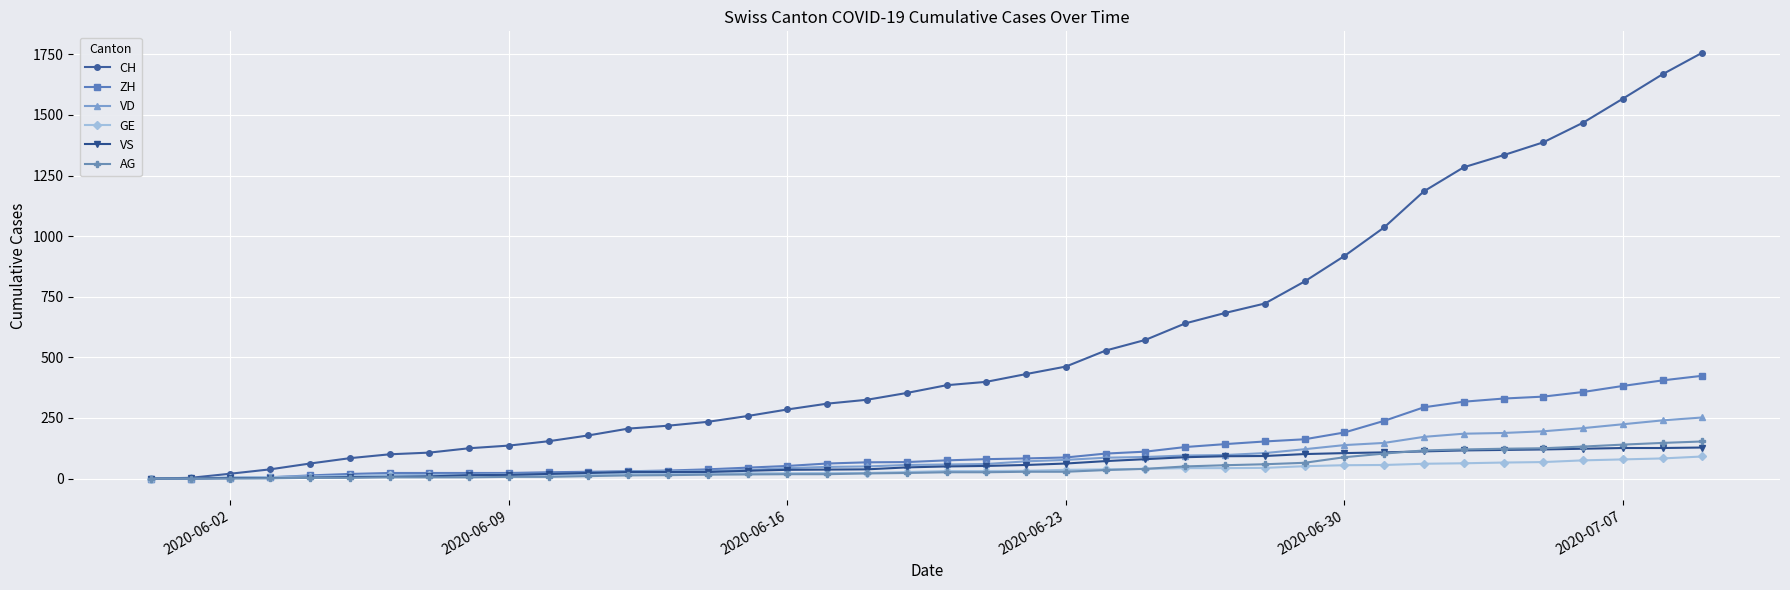

Which series has the largest range (max minus min)?

CH